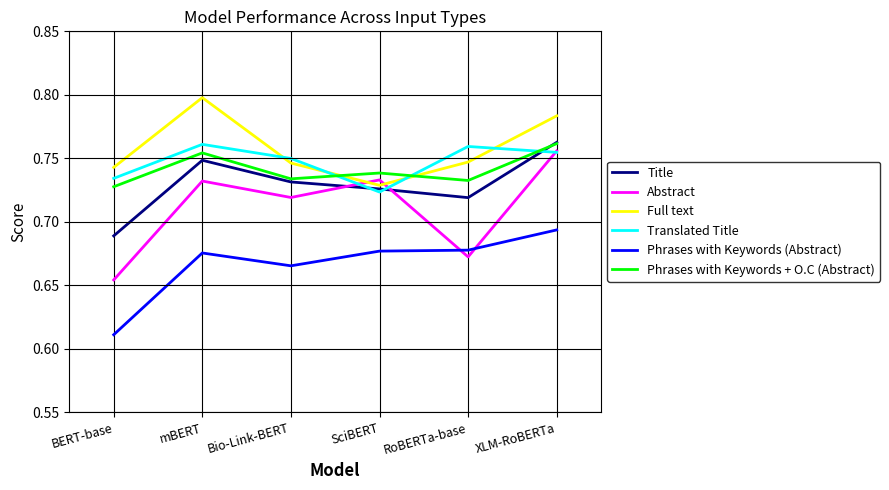

How many lines are shown in the chart?

6